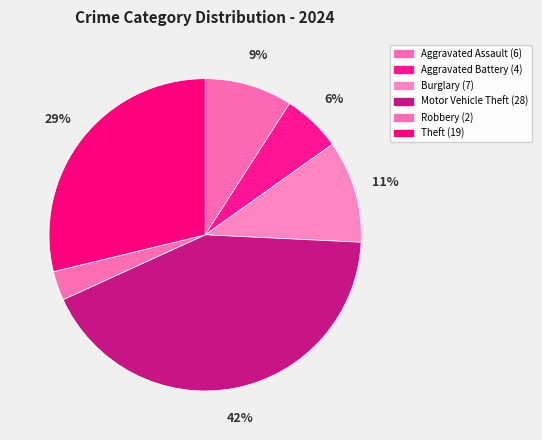

Which category has the biggest portion of the pie?

Motor Vehicle Theft